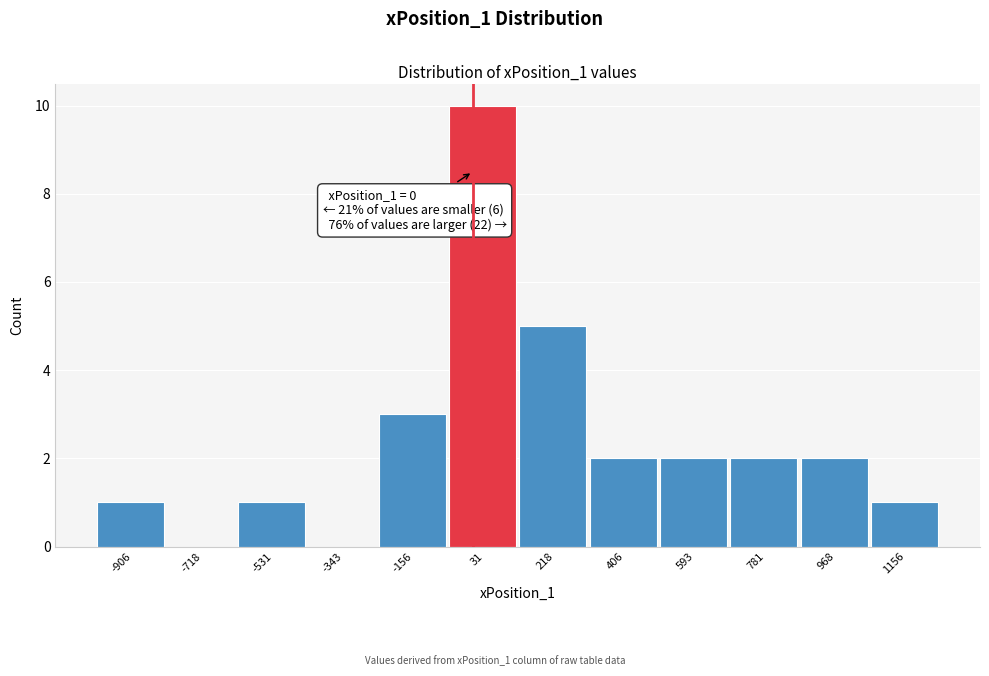

Over which range of the x-axis is the bar tallest?

-60 to 120